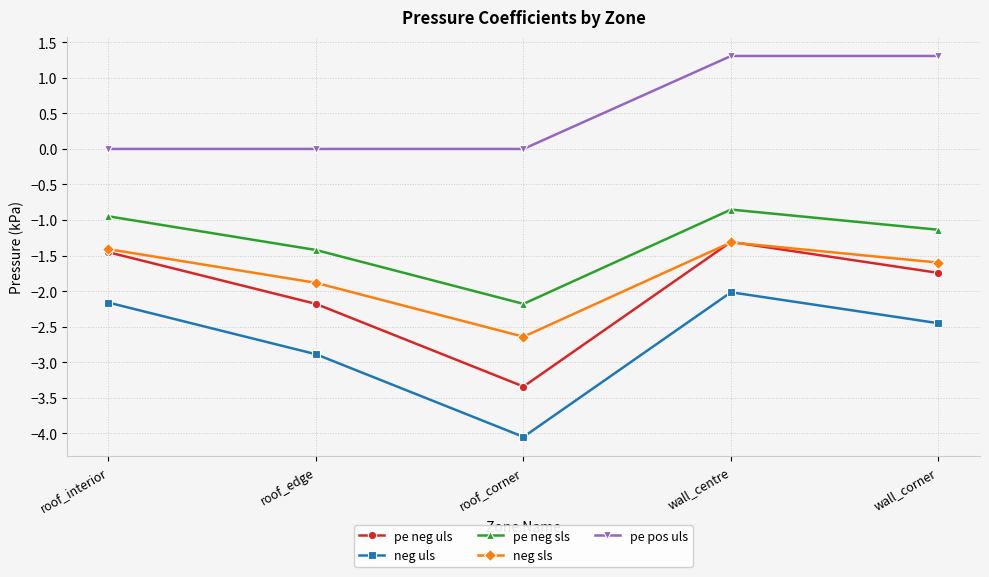

True or false: neg uls and pe neg sls cross at least once.

False